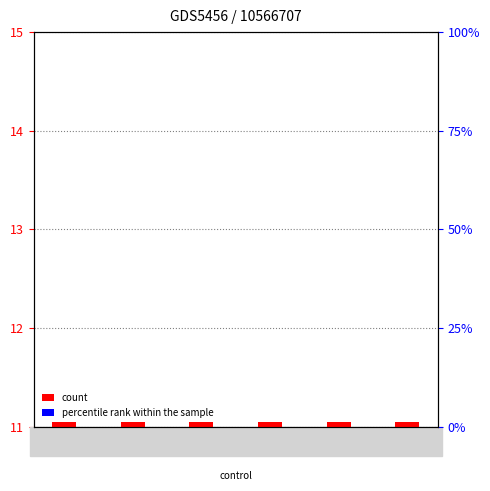

What is the value of the count bar at the 2nd from the left?

11.0